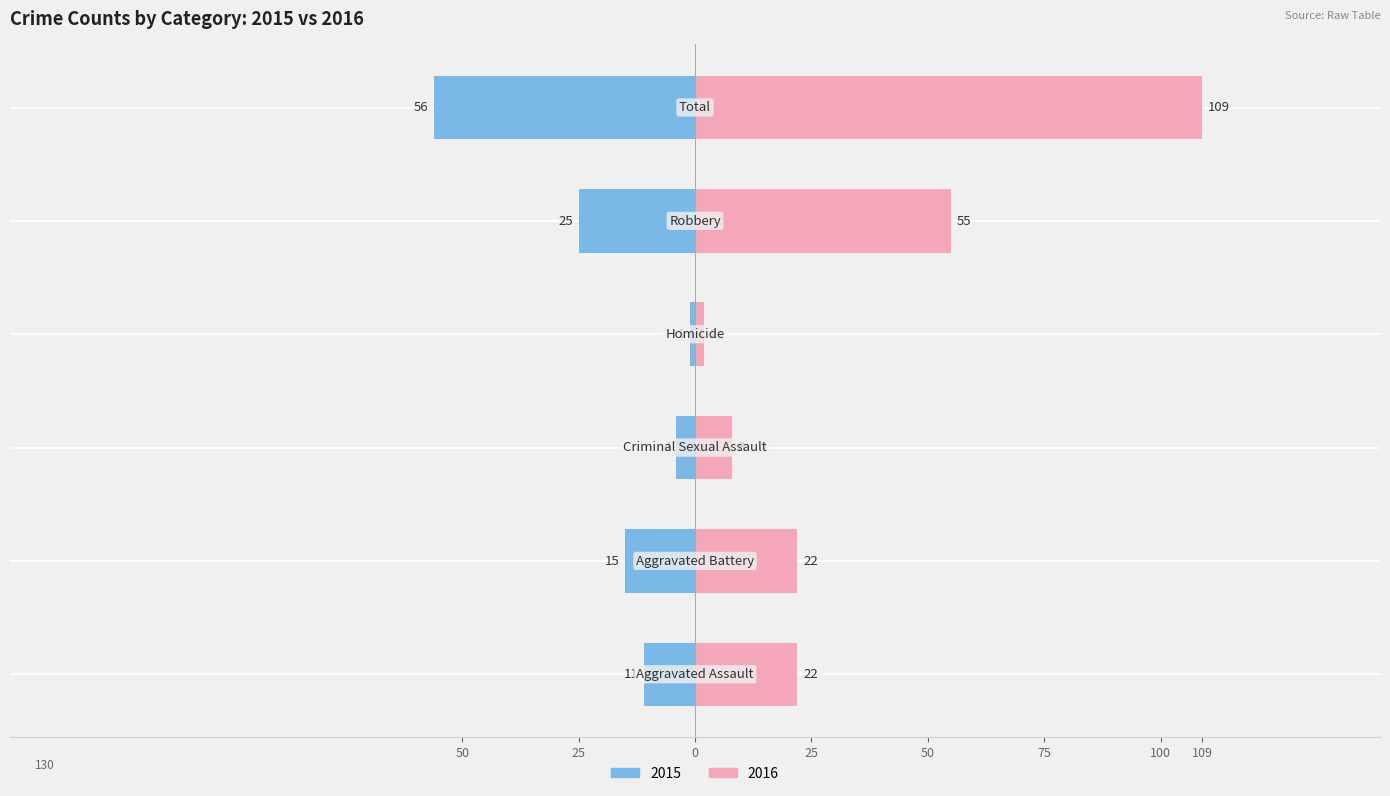

Where is Left (2015) nearest to the value -28?

Robbery